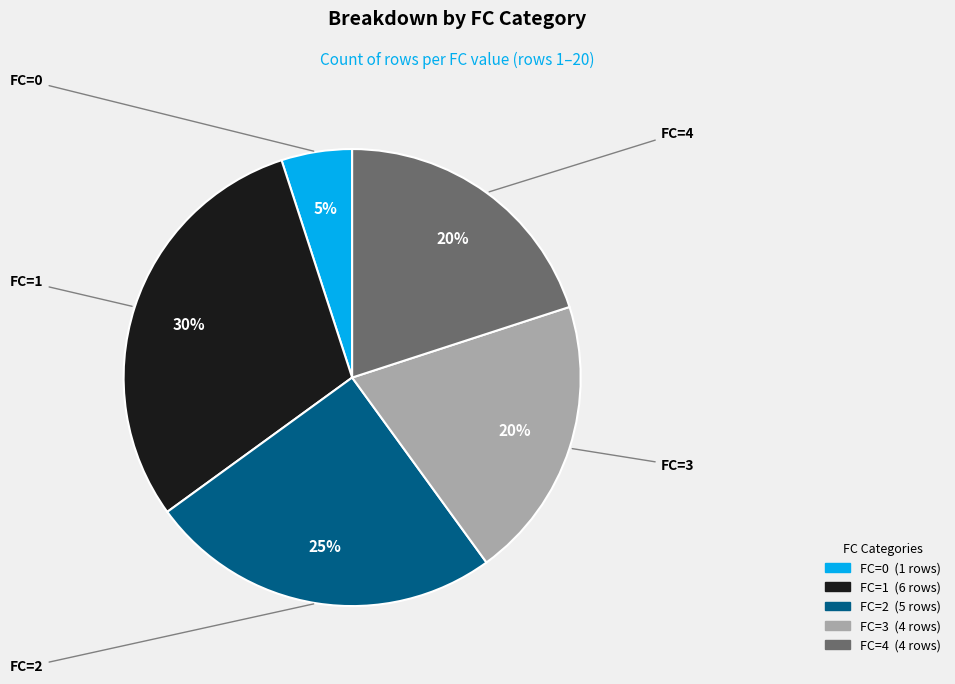

Count the number of slices in the pie.

5